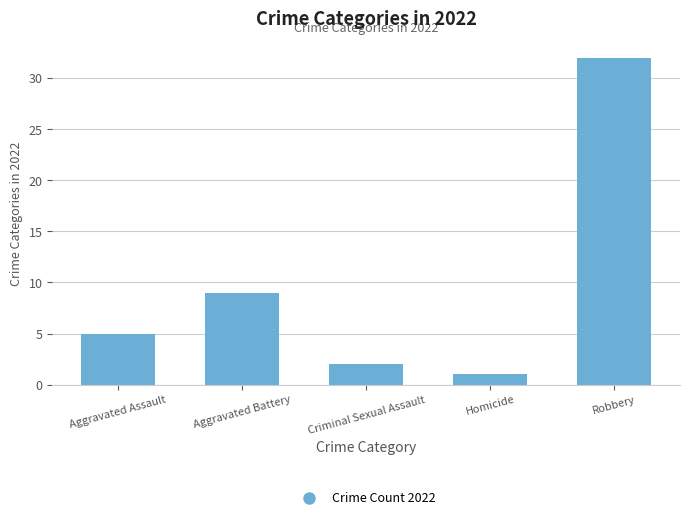

Rank the categories by value from lowest to highest.

Homicide, Criminal Sexual Assault, Aggravated Assault, Aggravated Battery, Robbery